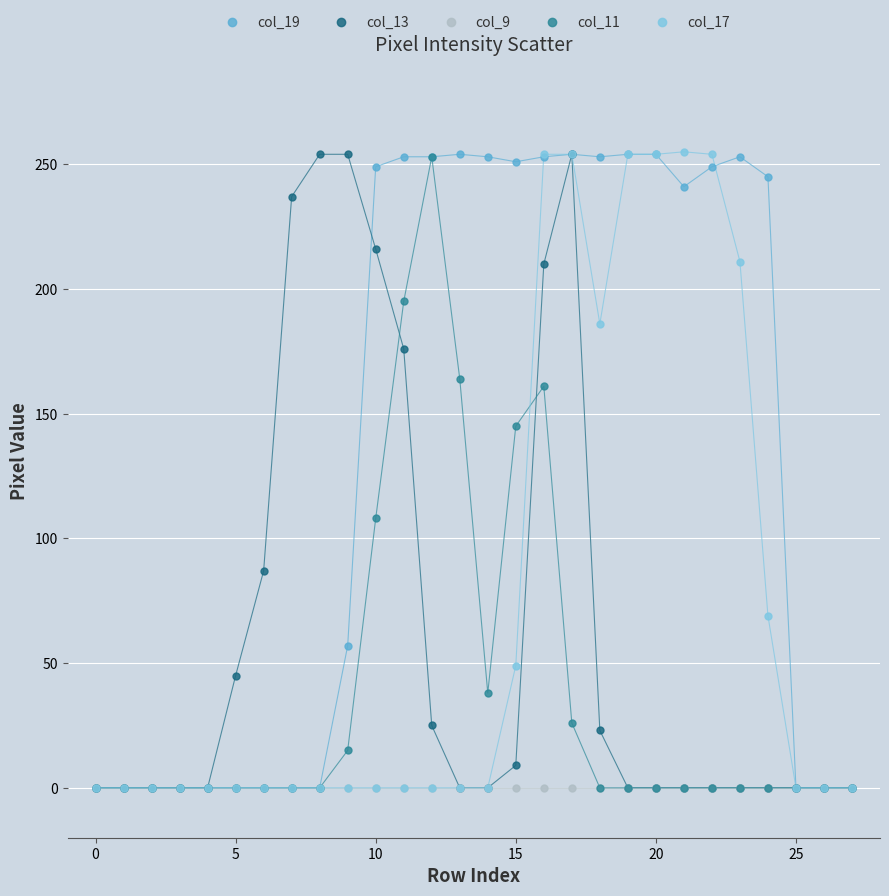

What are all the series names shown in the legend?

col_19, col_13, col_9, col_11, col_17